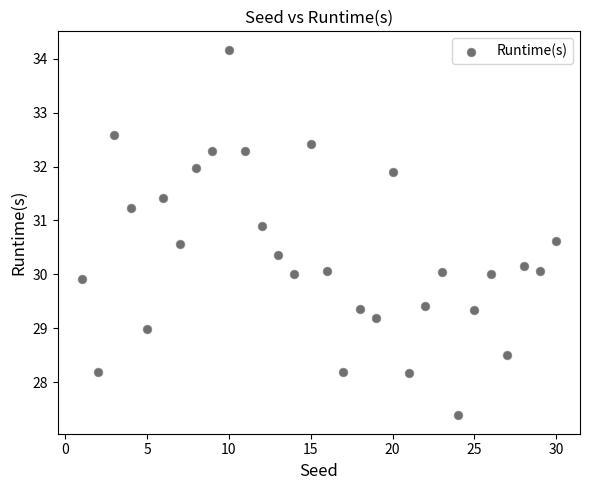

What is the range of Y values (max minus min)?

6.8